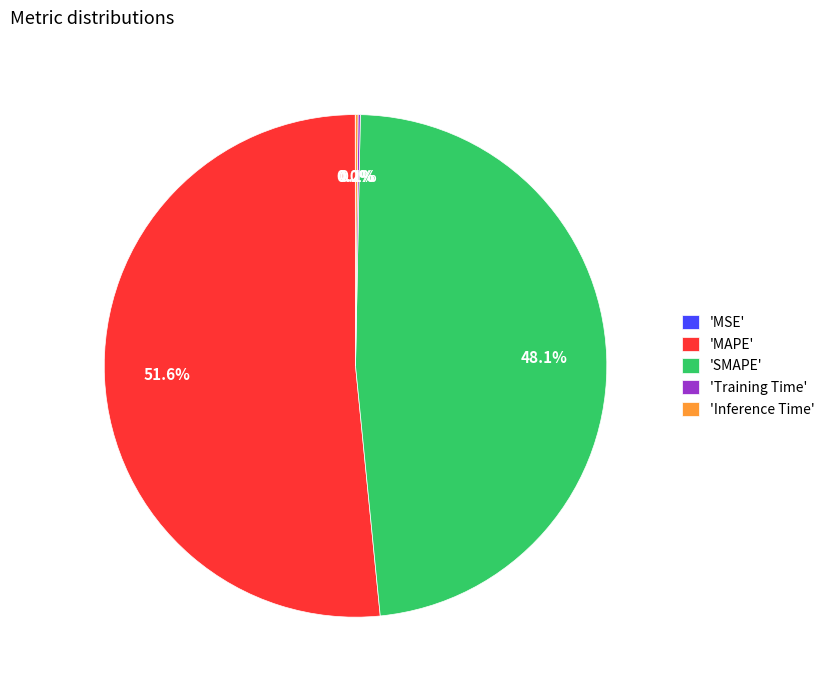

How much of the chart is everything except 'MAPE'?

48.4%